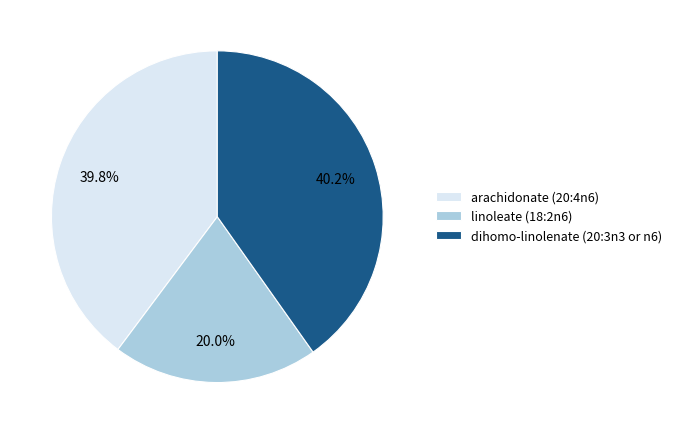

To the nearest percent, what percentage of the pie is linoleate (18:2n6)?

20%